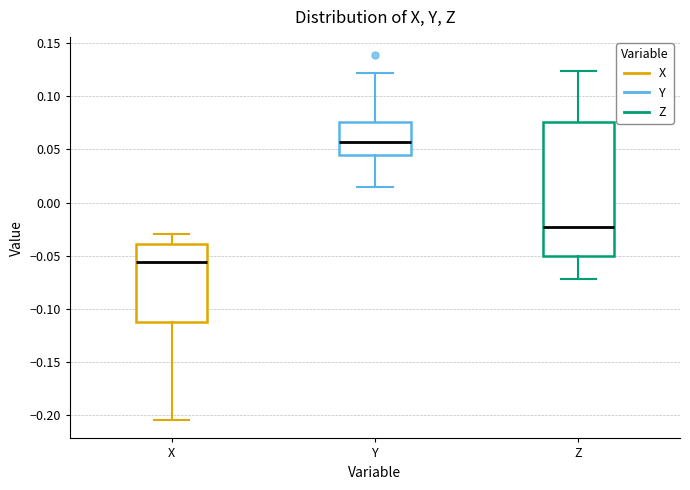

Reading left to right, transcribe this box plot: for each box, give where its median line is, the range the box spans, and where its two whiskers end, as read against the y-axis. The values are not printed on the chart, so give them approximately, as read against the axis.

X: median -0.055, box -0.110 to -0.040, whiskers -0.205 to -0.030
Y: median 0.055, box 0.045 to 0.075, whiskers 0.015 to 0.120
Z: median -0.025, box -0.050 to 0.075, whiskers -0.070 to 0.125